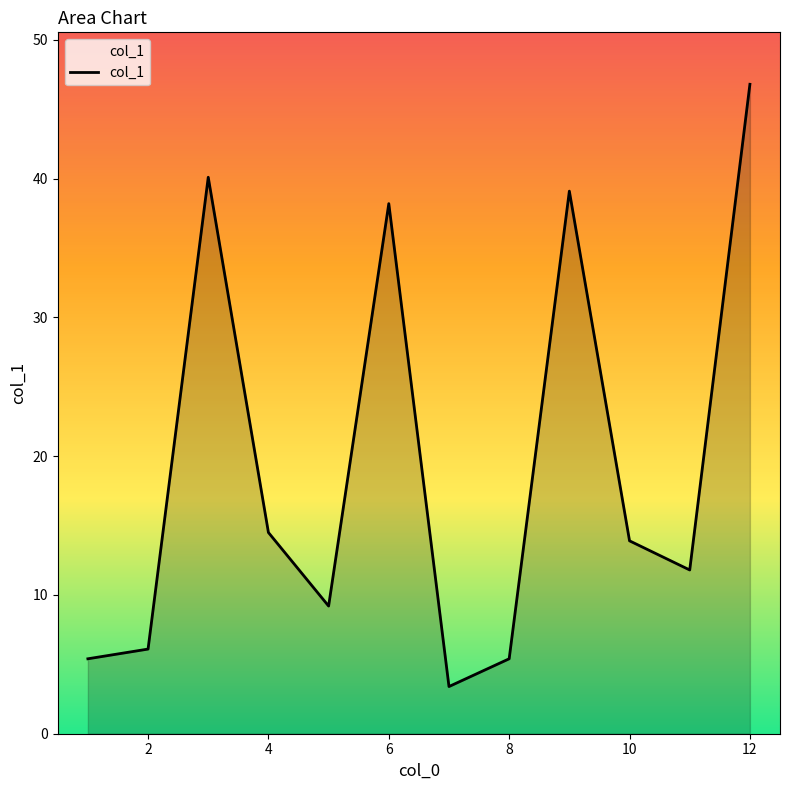

What is the maximum value shown in the chart?

46.8